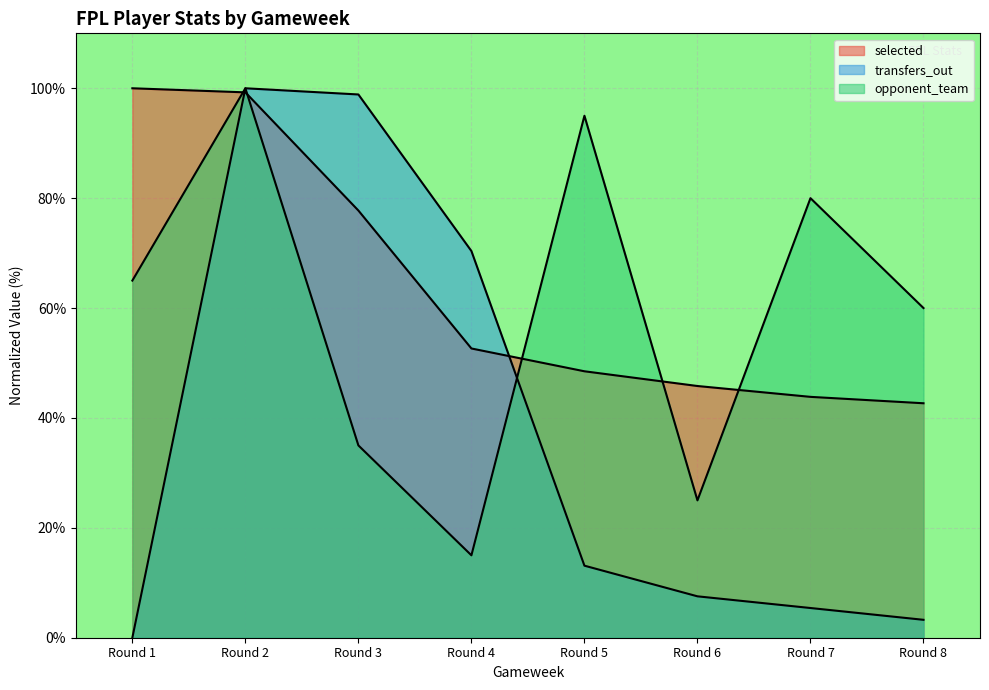

Is it true that transfers_out equals 131.7 at Round 2?

False